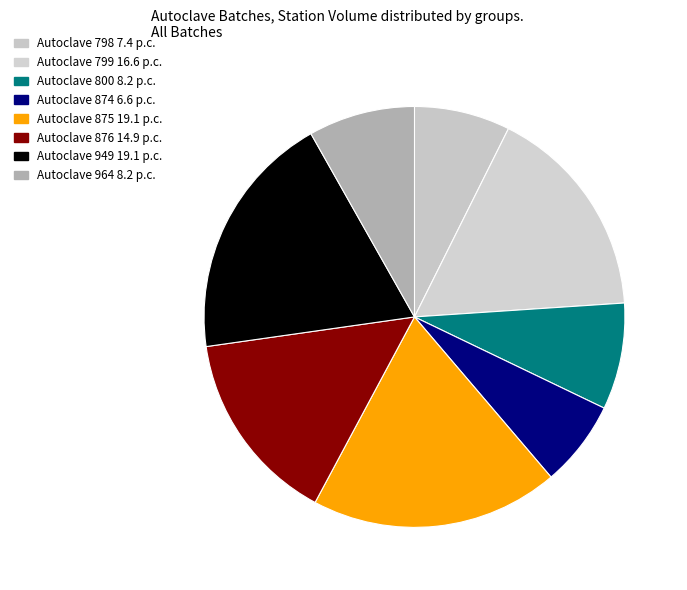

To the nearest percent, what percentage of the pie is Autoclave 876?

15%